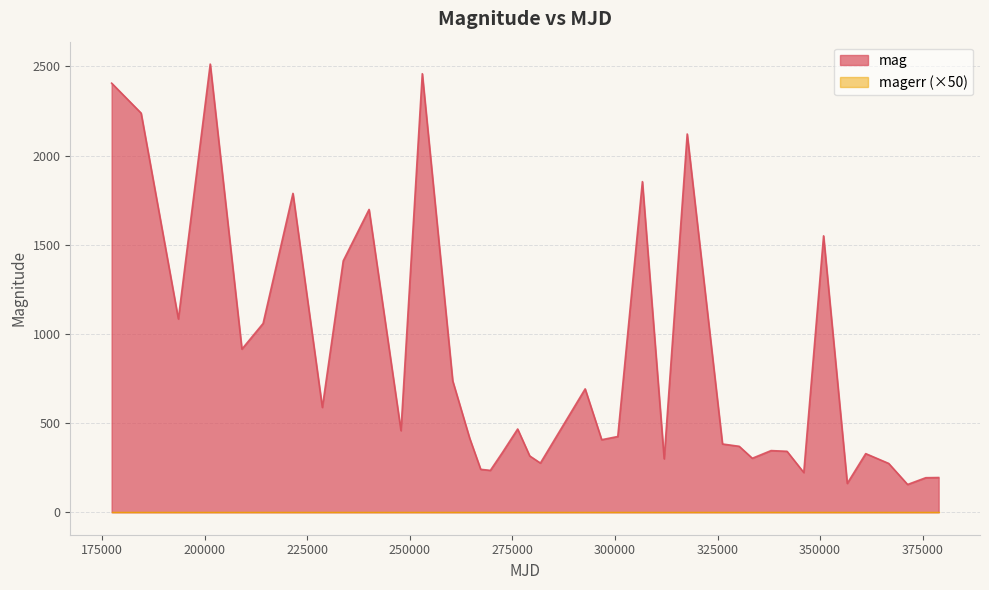

Is it true that the value at 193607 is 1817?

False